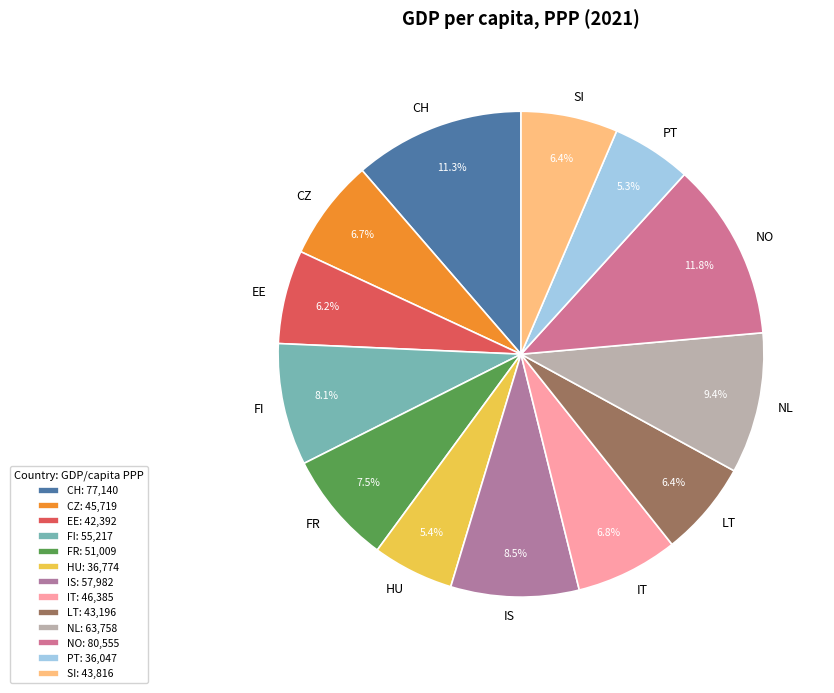

Is there a majority slice in this chart?

No